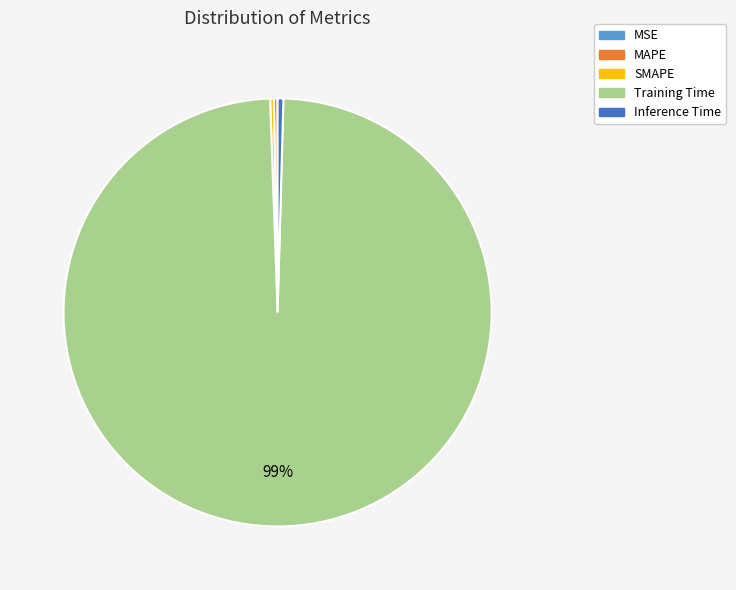

Which slice is the largest?

Training Time